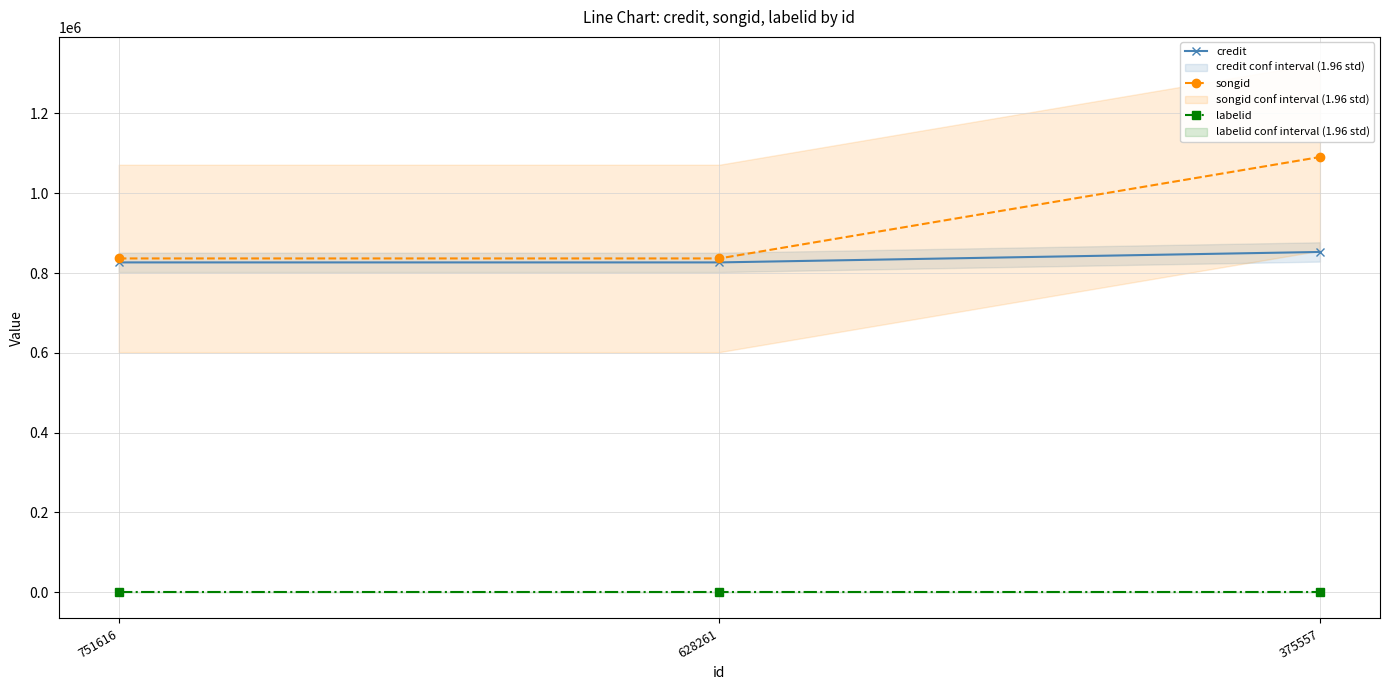

At which category does the chart reach its minimum across all series?

751616